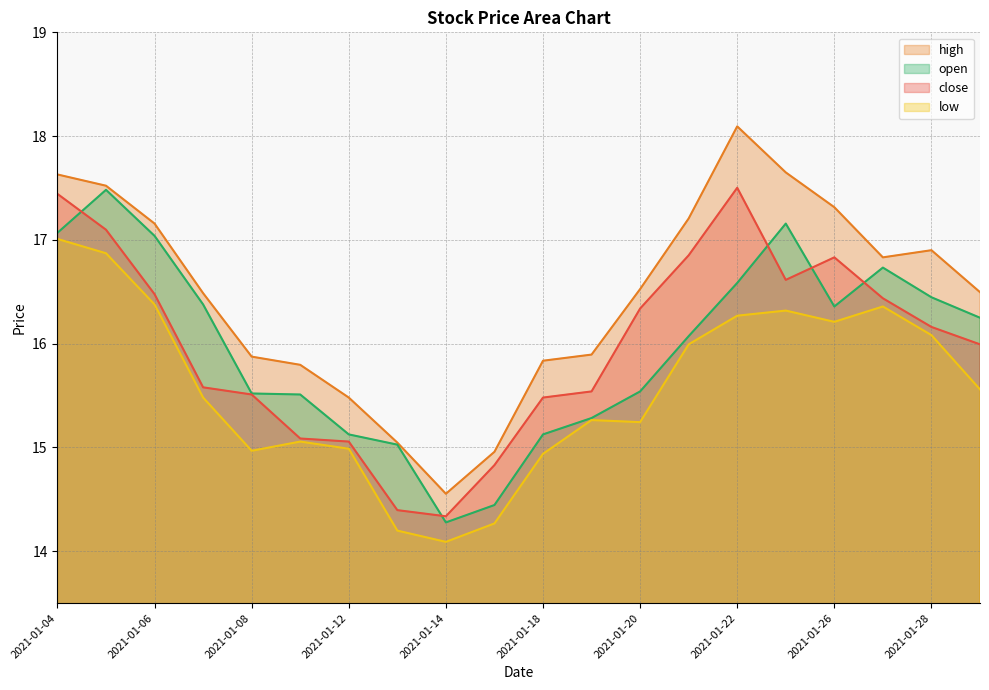

Reading left to right, transcribe all the data shown in this chart.

close: 2021-01-04=17.4	2021-01-05=17.1	2021-01-06=16.5	2021-01-07=15.6	2021-01-08=15.5	2021-01-11=15.1	2021-01-12=15.1	2021-01-13=14.4	2021-01-14=14.3	2021-01-15=14.8	2021-01-18=15.5	2021-01-19=15.5	2021-01-20=16.3	2021-01-21=16.9	2021-01-22=17.5	2021-01-25=16.6	2021-01-26=16.8	2021-01-27=16.4	2021-01-28=16.2	2021-01-29=16.0
high: 2021-01-04=17.6	2021-01-05=17.5	2021-01-06=17.2	2021-01-07=16.5	2021-01-08=15.9	2021-01-11=15.8	2021-01-12=15.5	2021-01-13=15.0	2021-01-14=14.6	2021-01-15=15.0	2021-01-18=15.8	2021-01-19=15.9	2021-01-20=16.5	2021-01-21=17.2	2021-01-22=18.1	2021-01-25=17.7	2021-01-26=17.3	2021-01-27=16.8	2021-01-28=16.9	2021-01-29=16.5
low: 2021-01-04=17.0	2021-01-05=16.9	2021-01-06=16.4	2021-01-07=15.5	2021-01-08=15.0	2021-01-11=15.1	2021-01-12=15.0	2021-01-13=14.2	2021-01-14=14.1	2021-01-15=14.3	2021-01-18=14.9	2021-01-19=15.3	2021-01-20=15.2	2021-01-21=16.0	2021-01-22=16.3	2021-01-25=16.3	2021-01-26=16.2	2021-01-27=16.4	2021-01-28=16.1	2021-01-29=15.6
open: 2021-01-04=17.1	2021-01-05=17.5	2021-01-06=17.0	2021-01-07=16.4	2021-01-08=15.5	2021-01-11=15.5	2021-01-12=15.1	2021-01-13=15.0	2021-01-14=14.3	2021-01-15=14.4	2021-01-18=15.1	2021-01-19=15.3	2021-01-20=15.5	2021-01-21=16.1	2021-01-22=16.6	2021-01-25=17.2	2021-01-26=16.4	2021-01-27=16.7	2021-01-28=16.4	2021-01-29=16.3